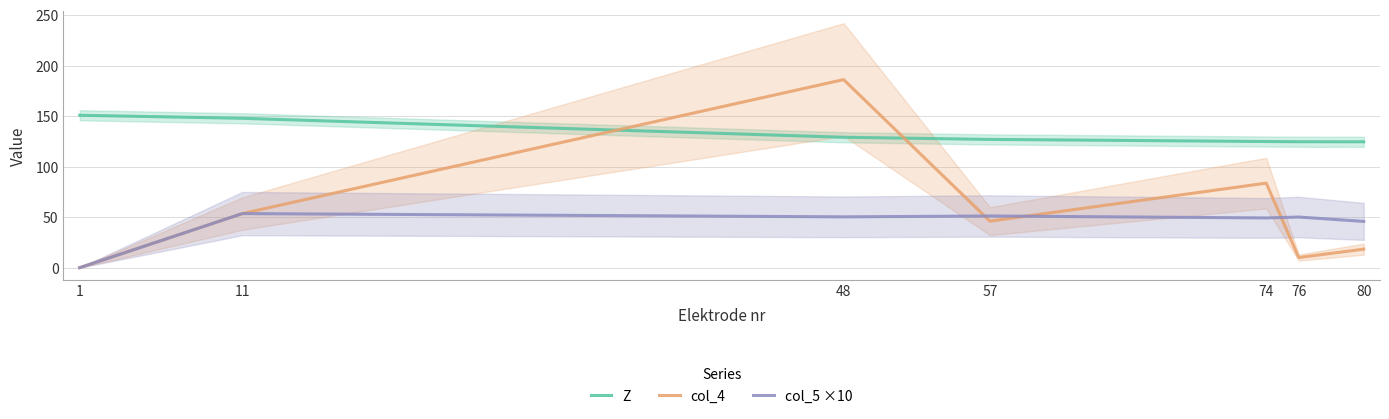

After their last crossing, which series has the higher values: Z or col_4?

Z